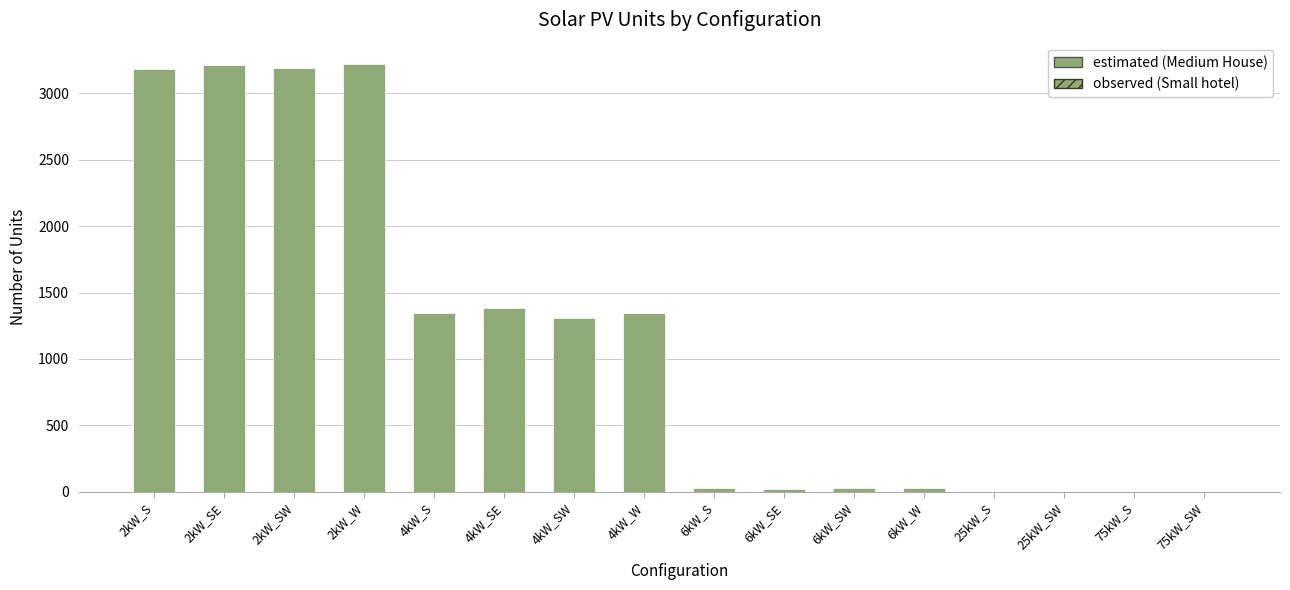

The value of estimated (Medium House) at 2kW_SE is 912. True or false?

False